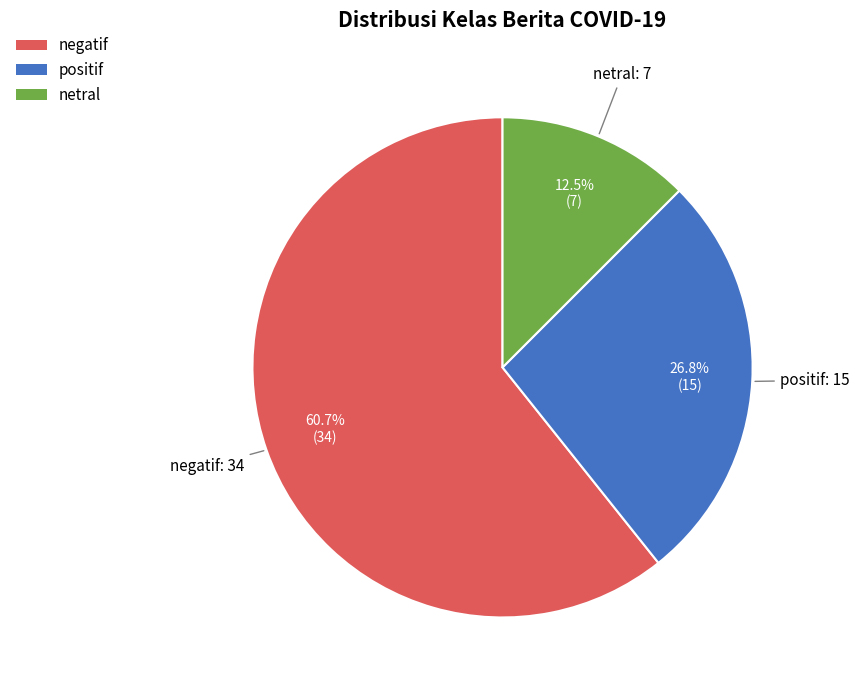

Is there a majority slice in this chart?

Yes